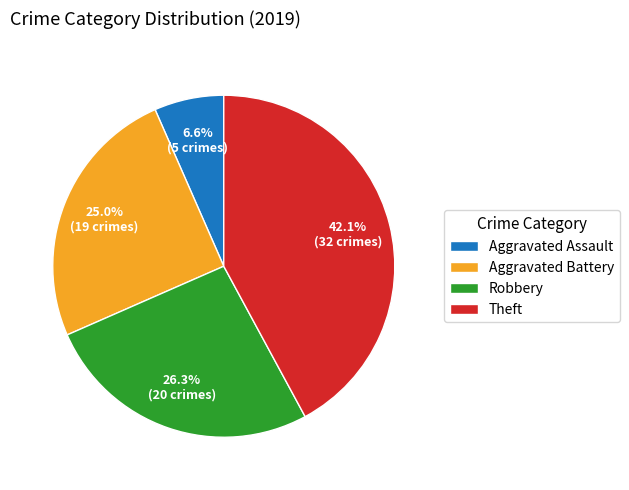

Combined, do Aggravated Battery and Theft account for over 50%?

Yes